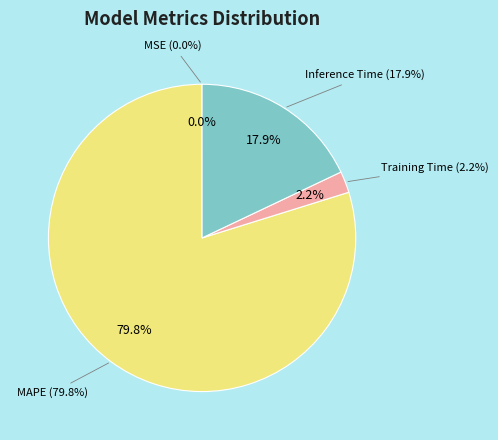

Does MSE account for over 50% of the chart?

No